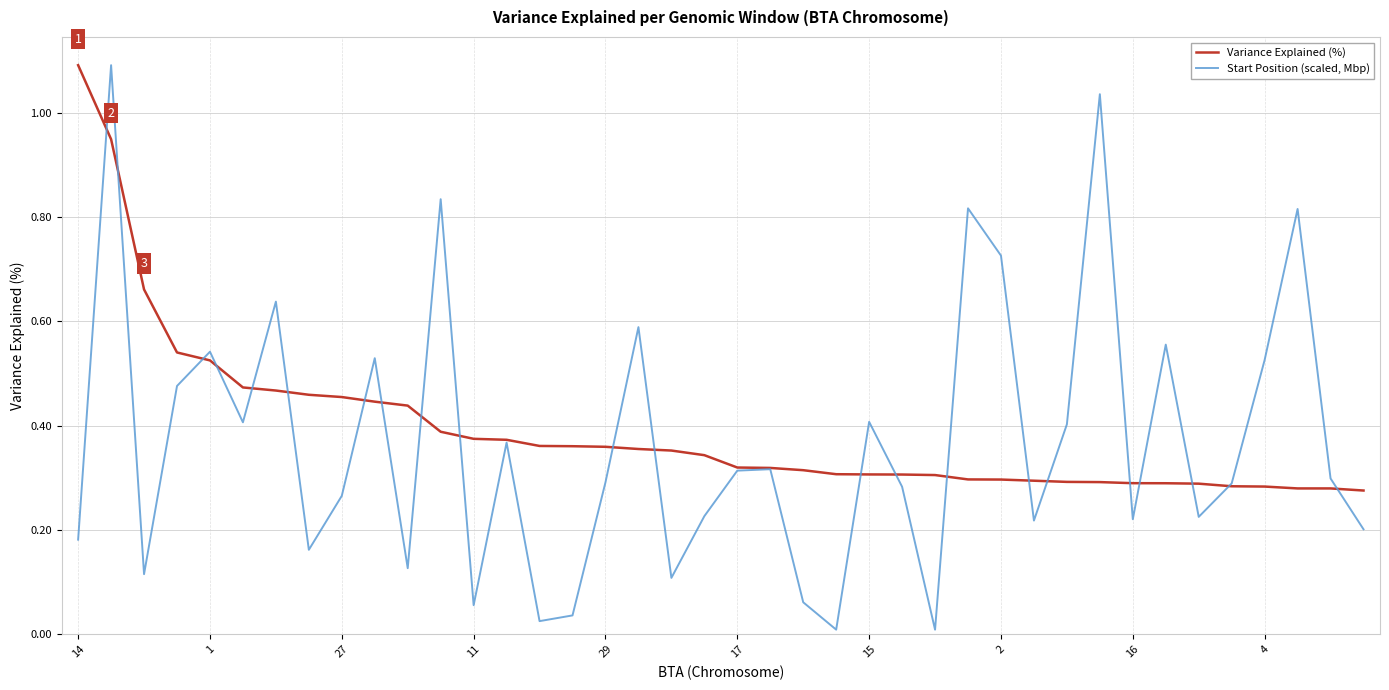

What is the difference between the maximum and minimum values in the Start Position (scaled, Mbp) series?

1.1